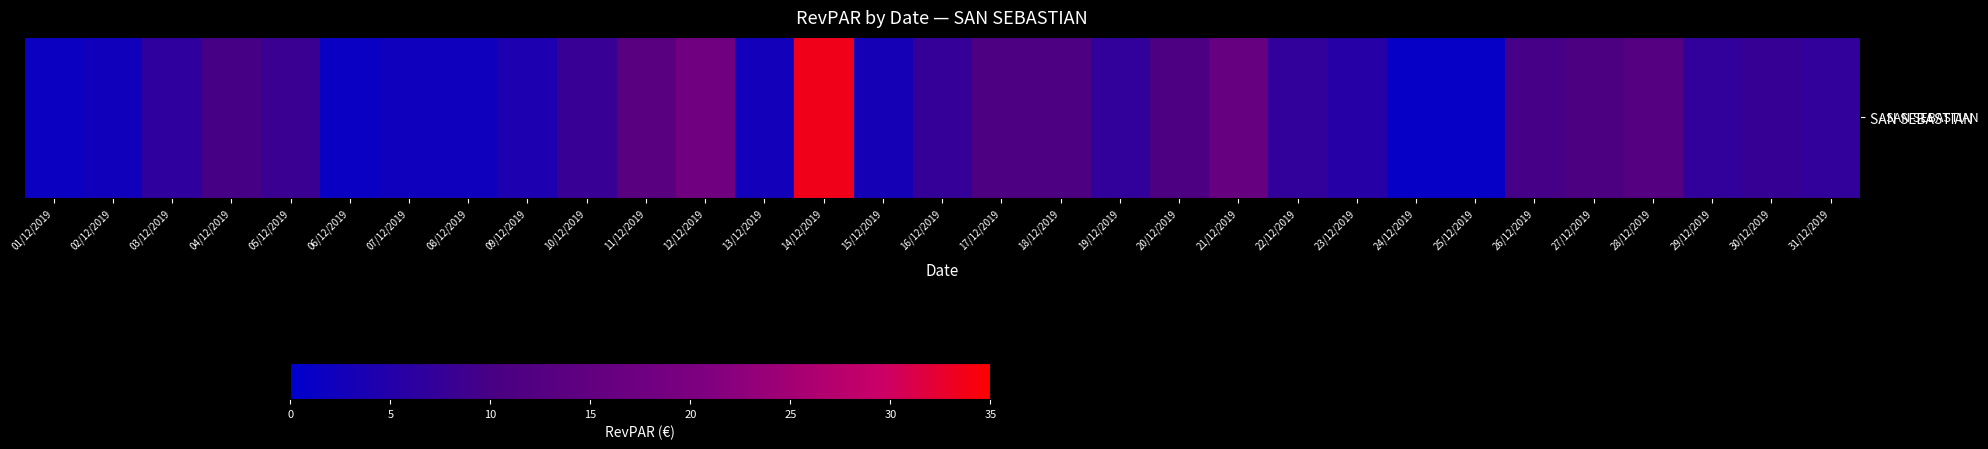

List the labels in order of value, smallest first.

24/12/2019, 25/12/2019, 06/12/2019, 01/12/2019, 07/12/2019, 08/12/2019, 02/12/2019, 13/12/2019, 15/12/2019, 09/12/2019, 23/12/2019, 03/12/2019, 19/12/2019, 22/12/2019, 29/12/2019, 31/12/2019, 16/12/2019, 30/12/2019, 10/12/2019, 05/12/2019, 26/12/2019, 04/12/2019, 27/12/2019, 17/12/2019, 18/12/2019, 20/12/2019, 28/12/2019, 11/12/2019, 21/12/2019, 12/12/2019, 14/12/2019